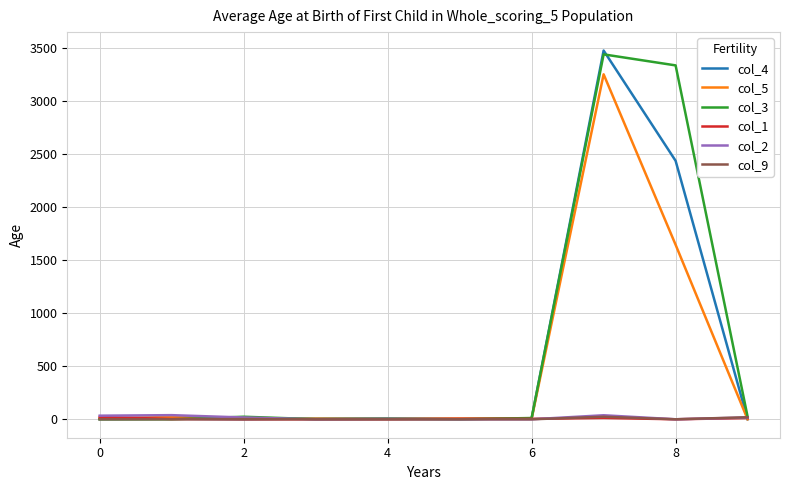

What is the greatest value displayed?

3478